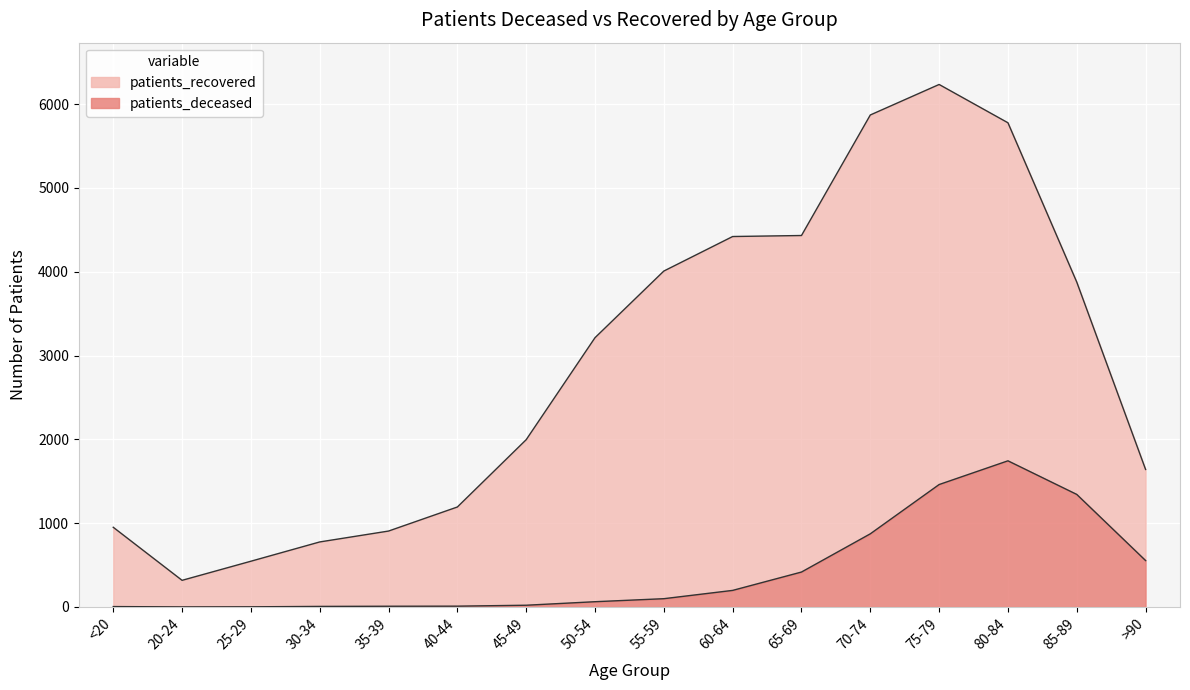

What position from the left is 45-49?

7